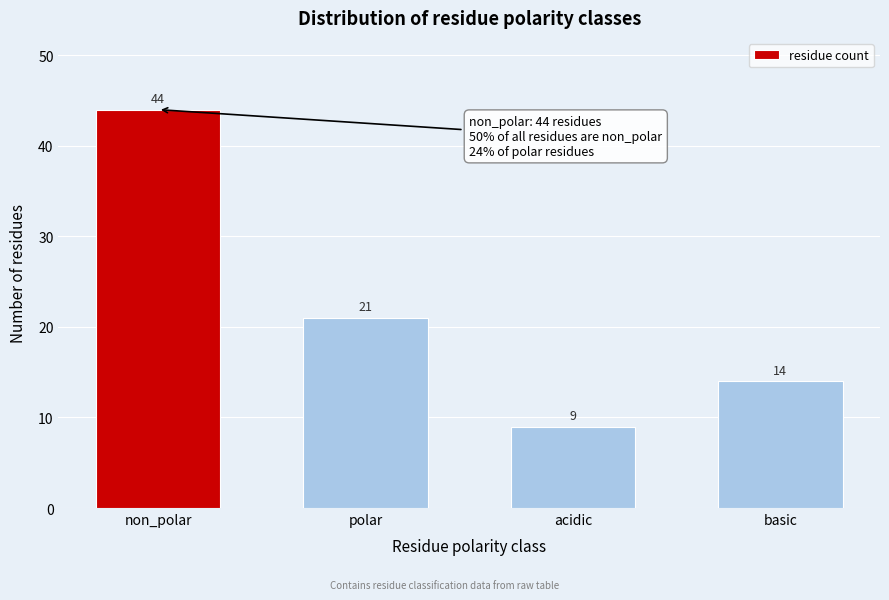

Reading right to left, what are all the values shown in this chart?

basic=14	acidic=9	polar=21	non_polar=44